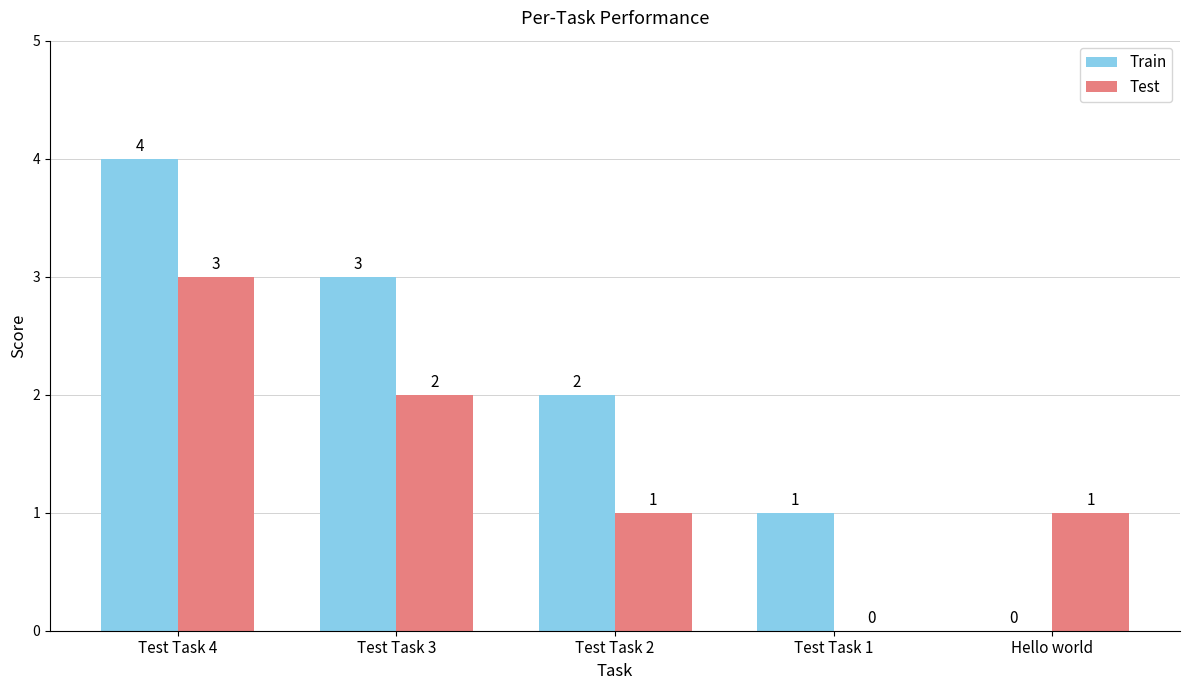

Which series changed the most between Test Task 3 and Hello world?

Train